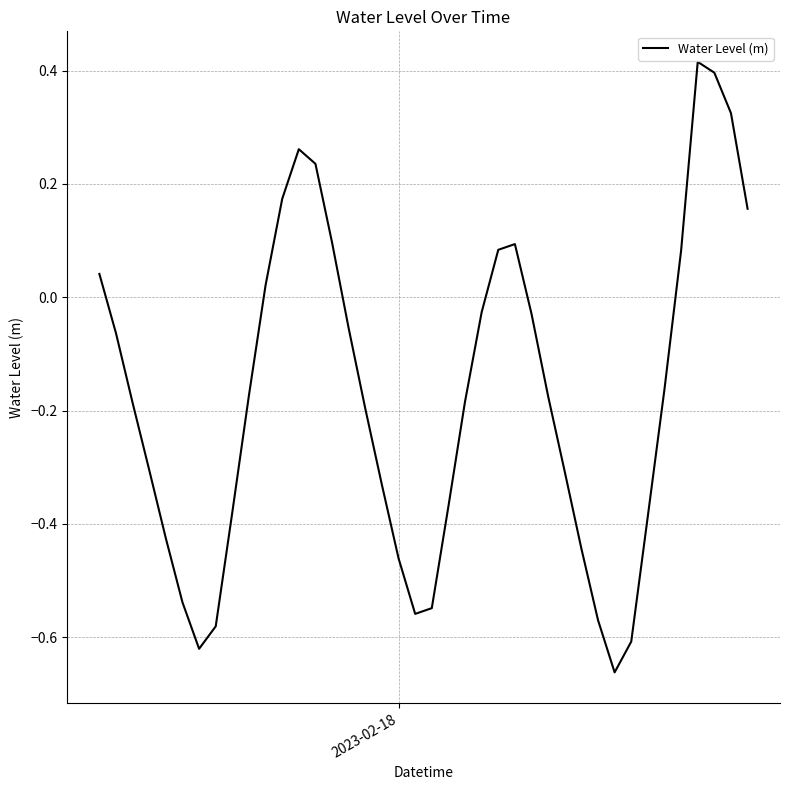

What is the difference between the maximum and minimum values?

1.1